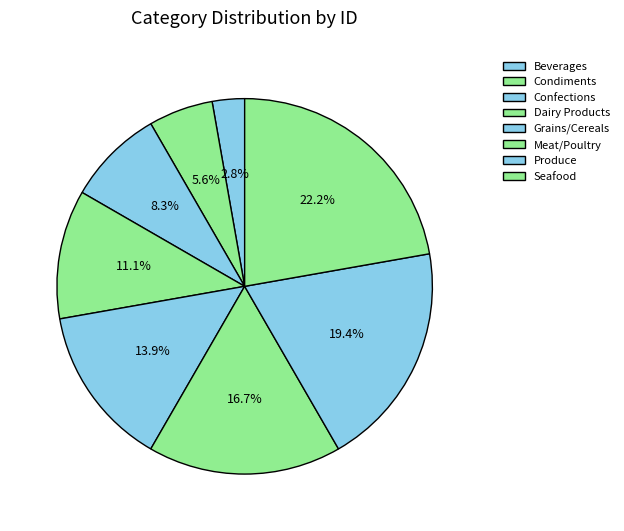

What portion of the pie excludes Produce?

80.6%